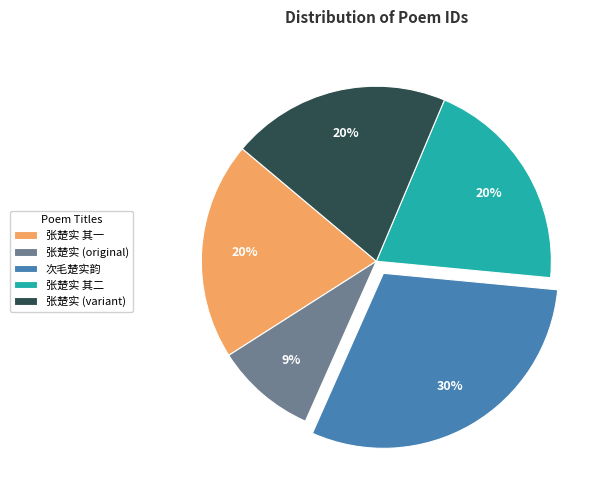

Which category has the biggest portion of the pie?

次毛楚实韵